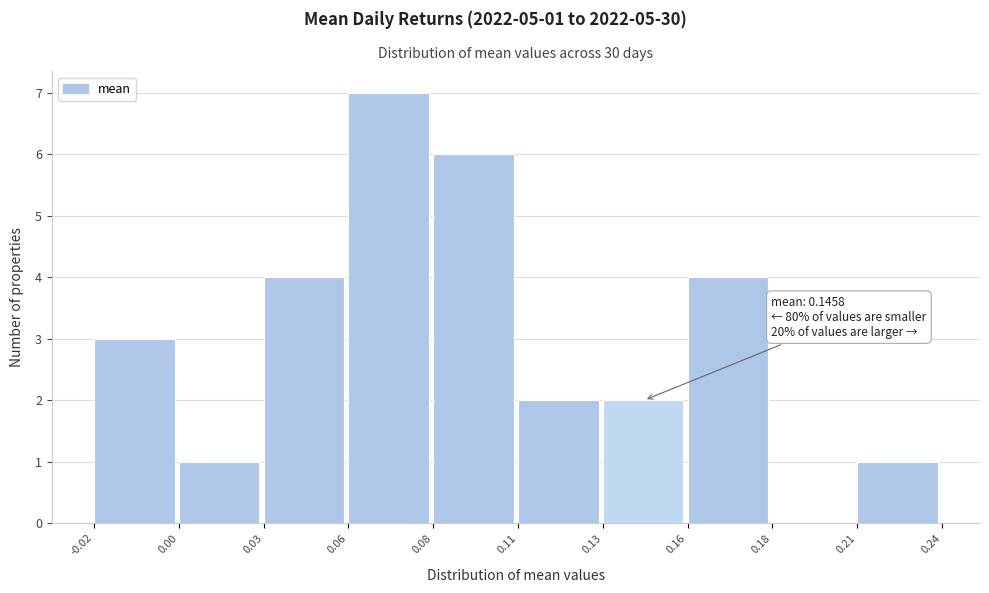

Reading left to right, transcribe all the data shown in this chart.

-0.02=3	0.00=1	0.03=4	0.06=7	0.08=6	0.11=2	0.13=2	0.16=4	0.18=0	0.21=1